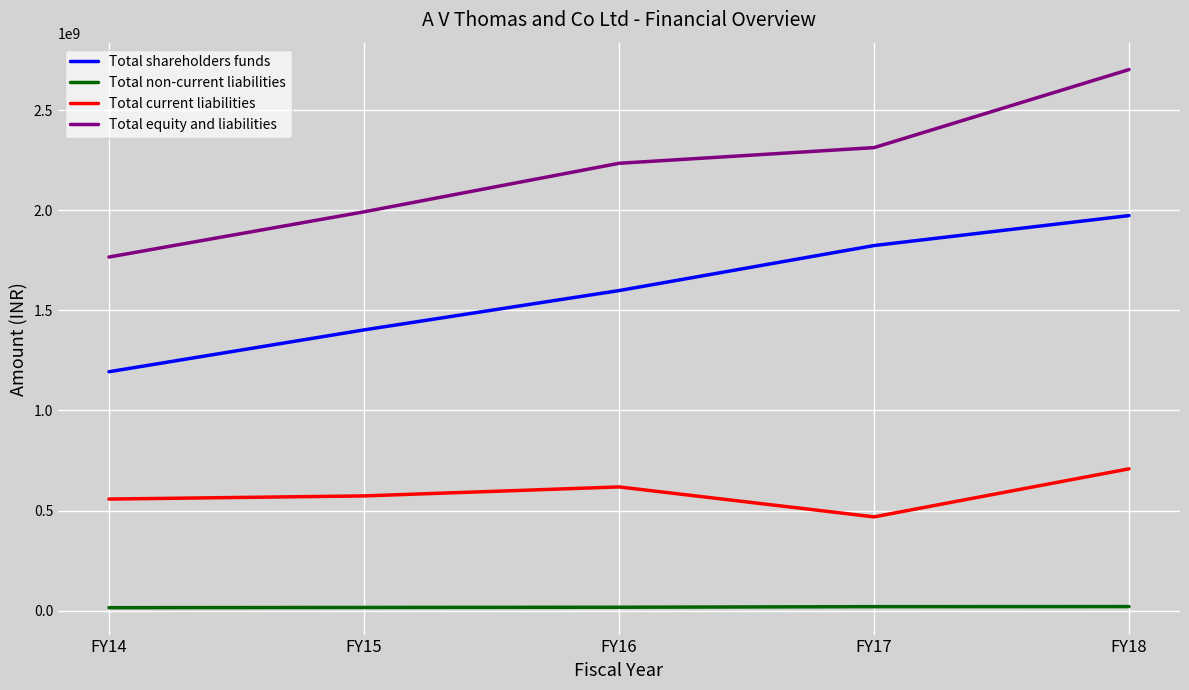

True or false: Total equity and liabilities and Total shareholders funds intersect in this chart.

False